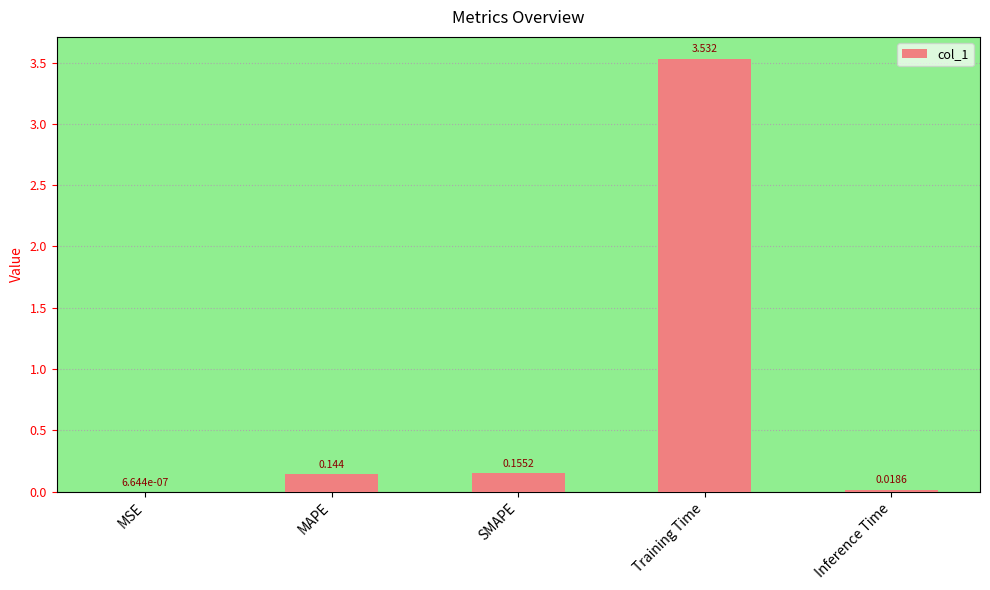

What is the average value?

0.8